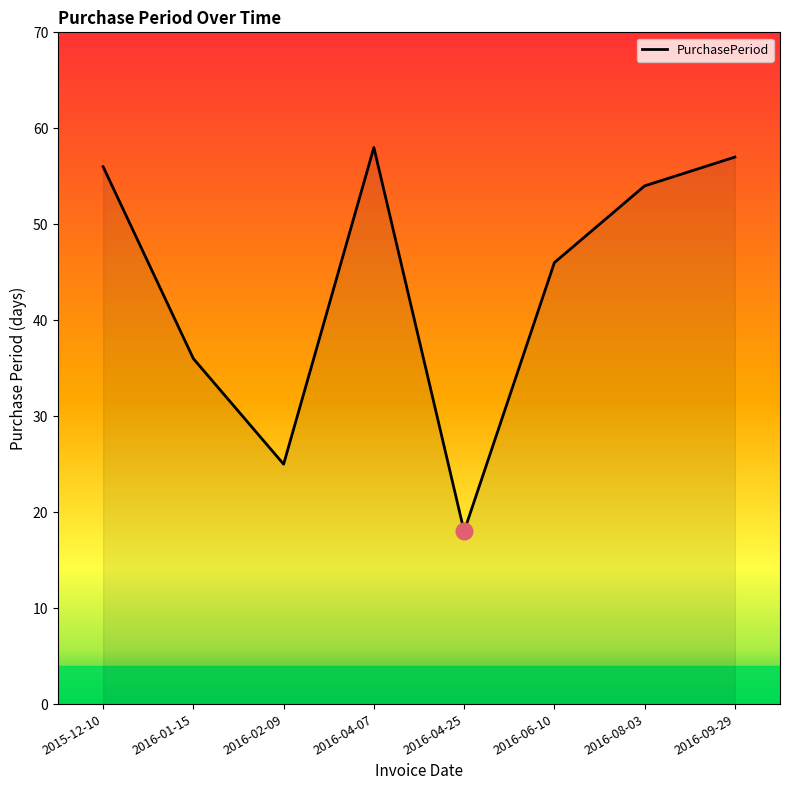

True or false: the data shows 18 at 2016-04-07.

False